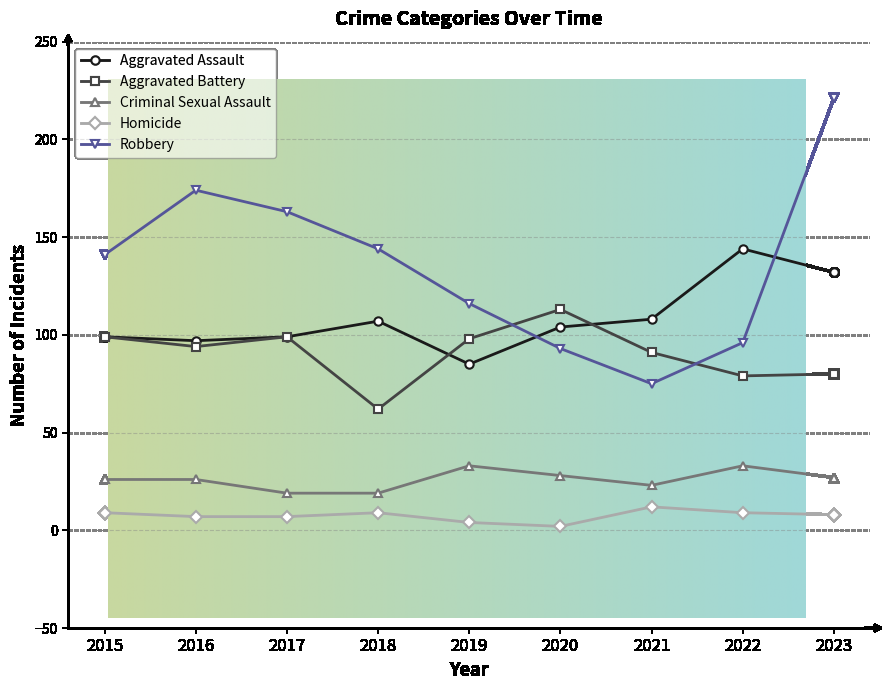

What is the value of the Aggravated Assault point at the 1st from the left?

99